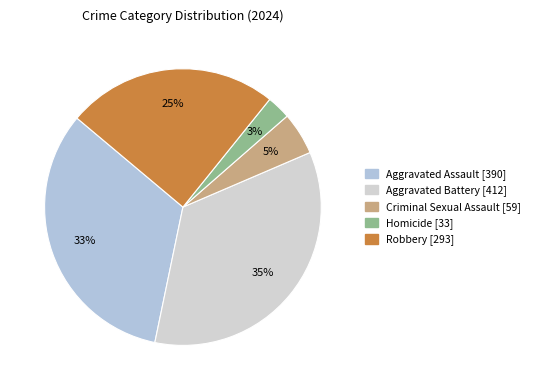

Count the number of slices in the pie.

5